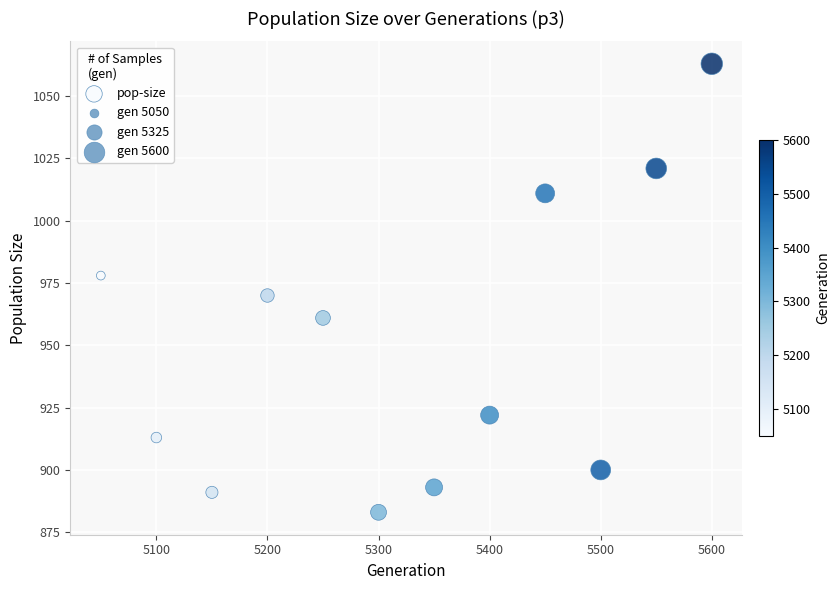

What is the range of X values (max minus min)?

550